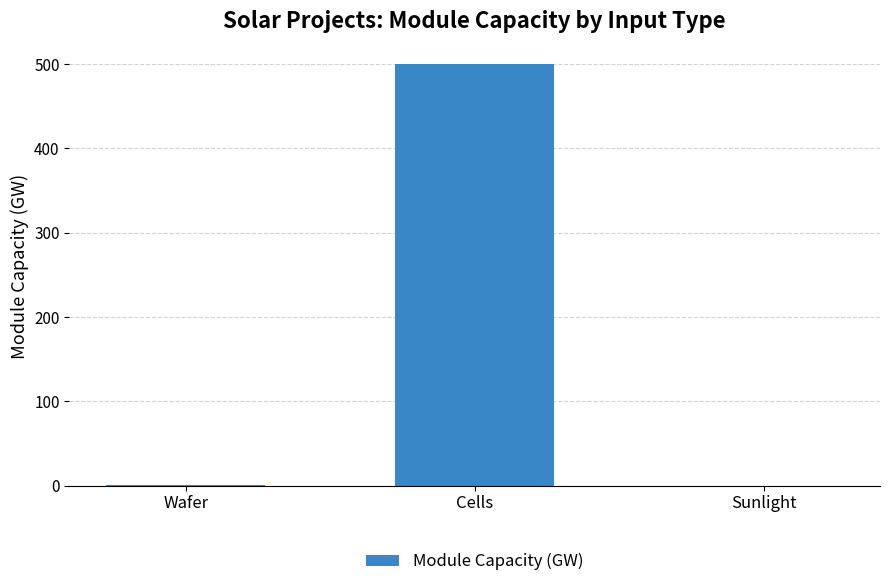

True or false: the data shows -316.8 at Sunlight.

False